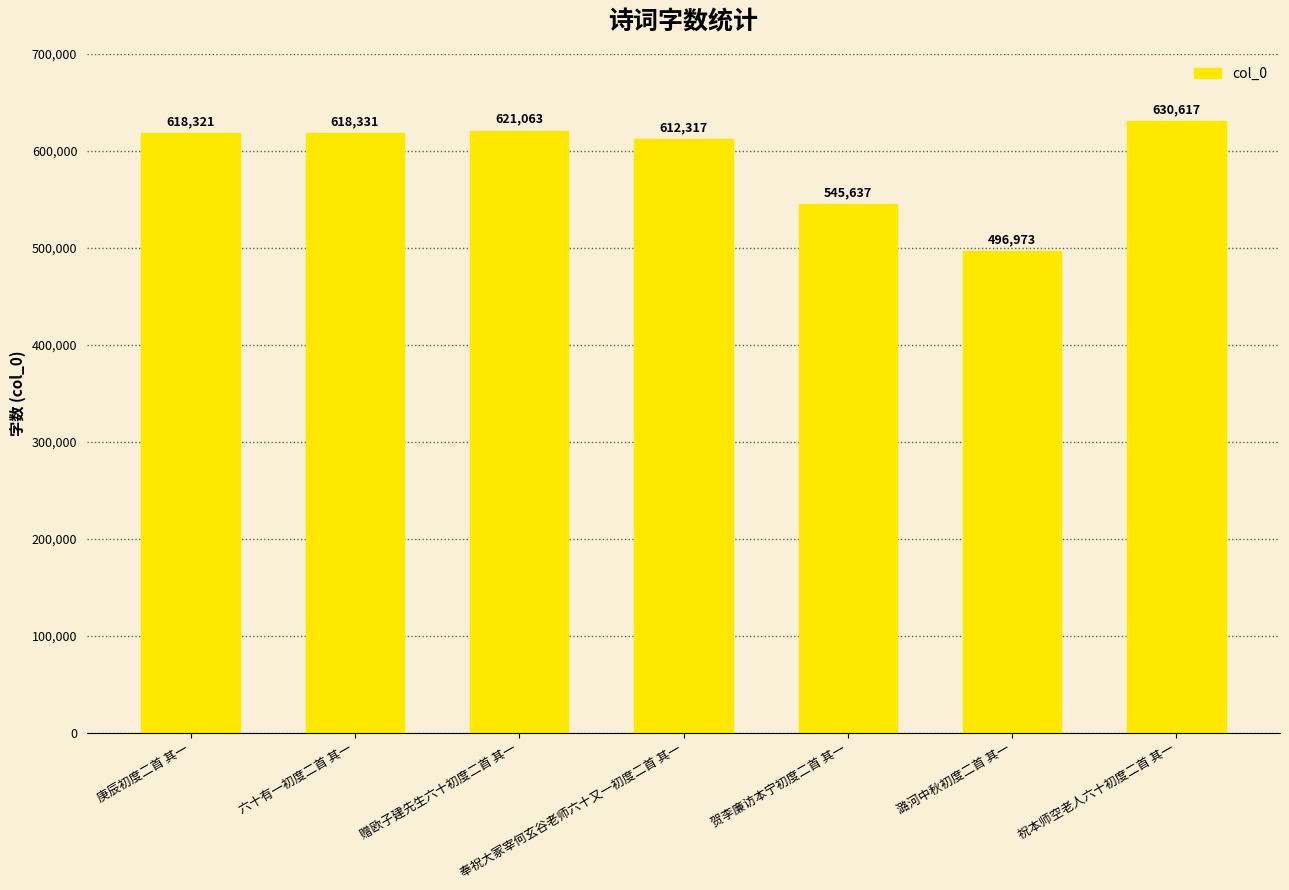

Are the bars grouped side by side (vs. stacked)?

No